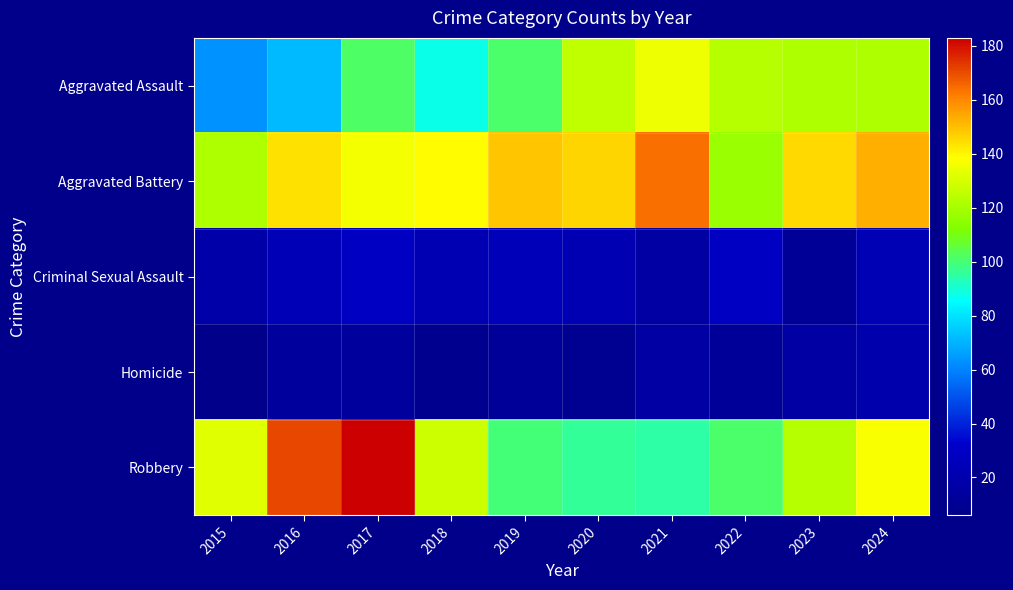

Count the number of data series in this chart.

5